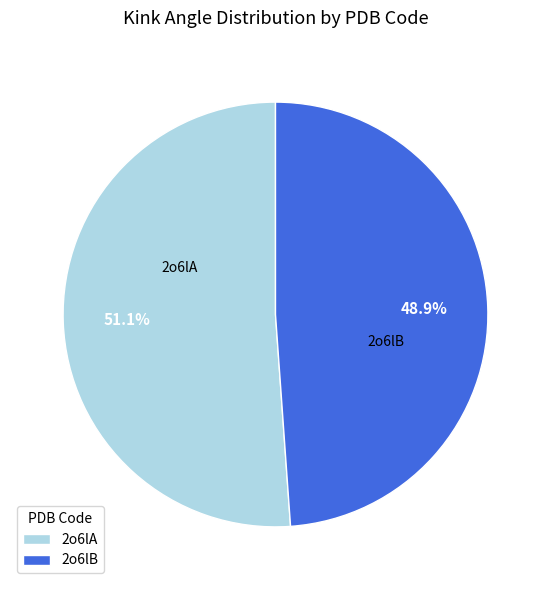

Between 2o6lA and 2o6lB, which is larger?

2o6lA